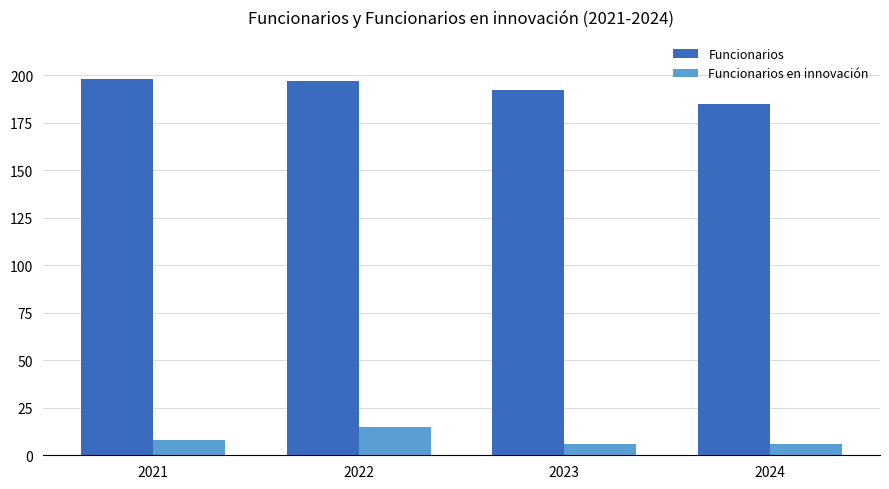

True or false: Funcionarios en innovación has a value of 6 at 2024.

True